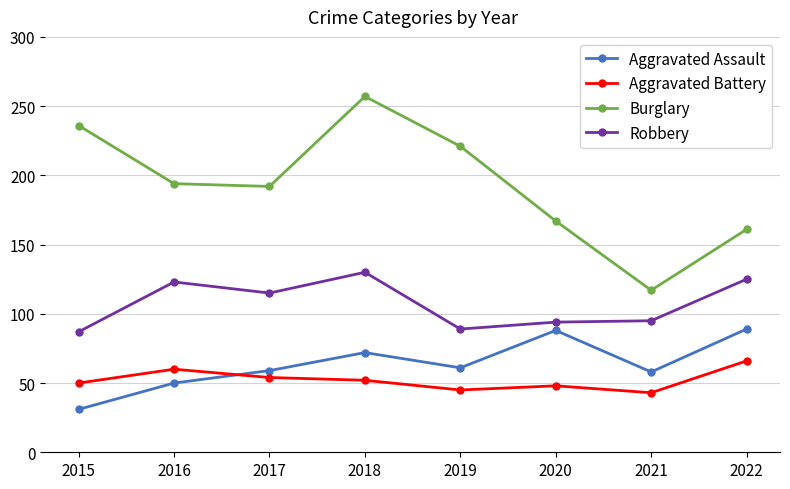

How many lines are shown in the chart?

4